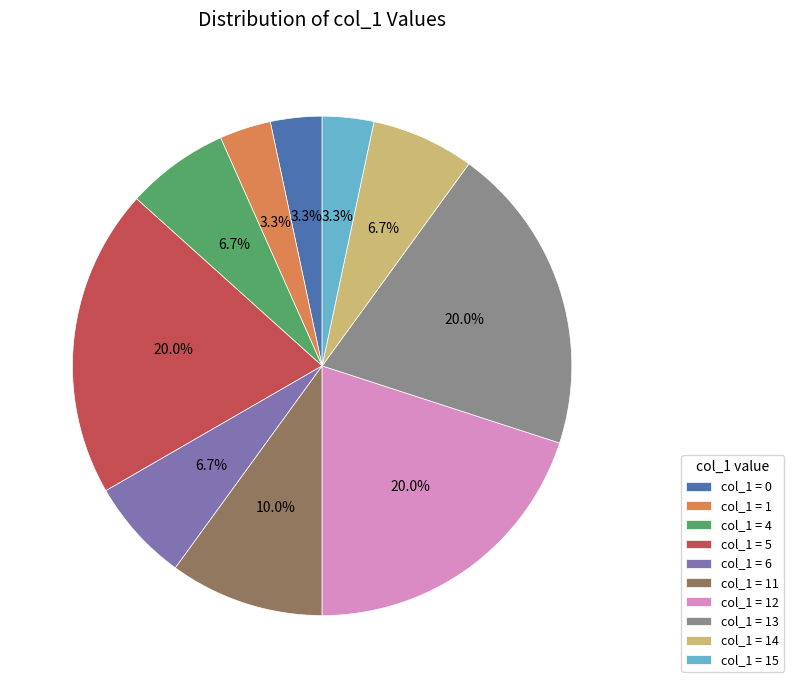

Combined, do col_1 = 1 and col_1 = 14 account for over 50%?

No